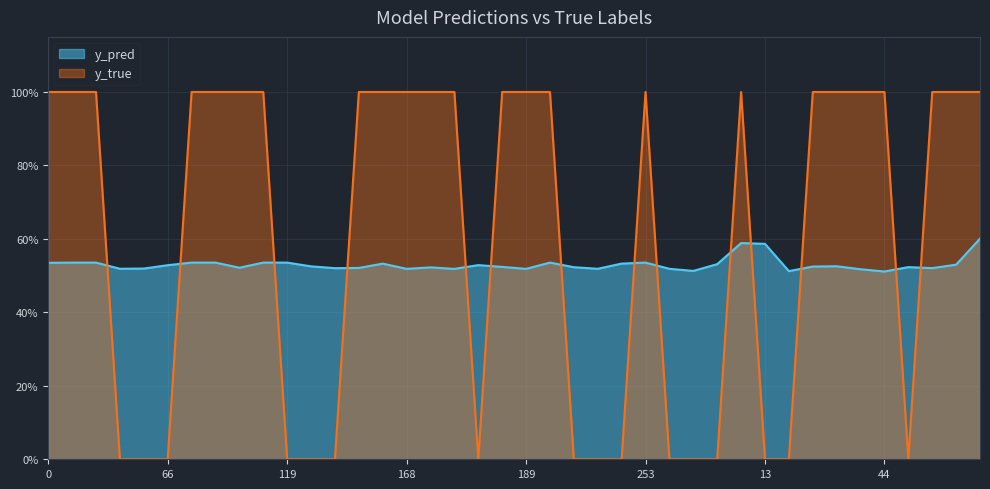

How many series are shown in this chart?

2